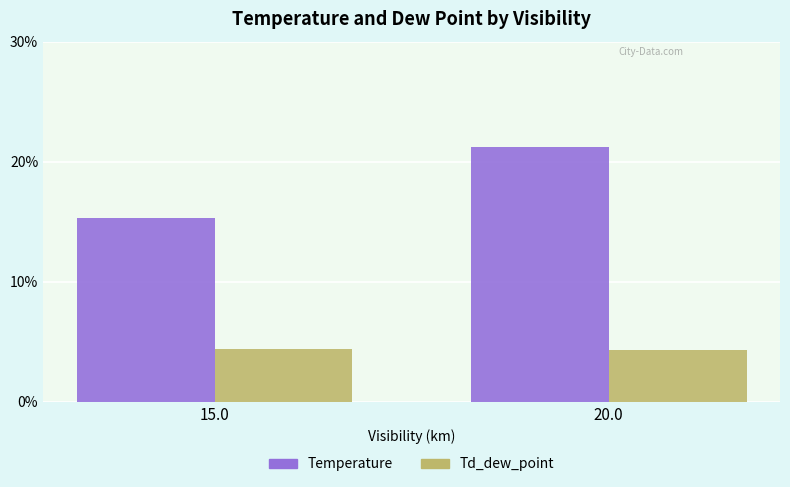

Is the value of Temperature at 15.0 greater than the value of Td_dew_point at 15.0?

Yes